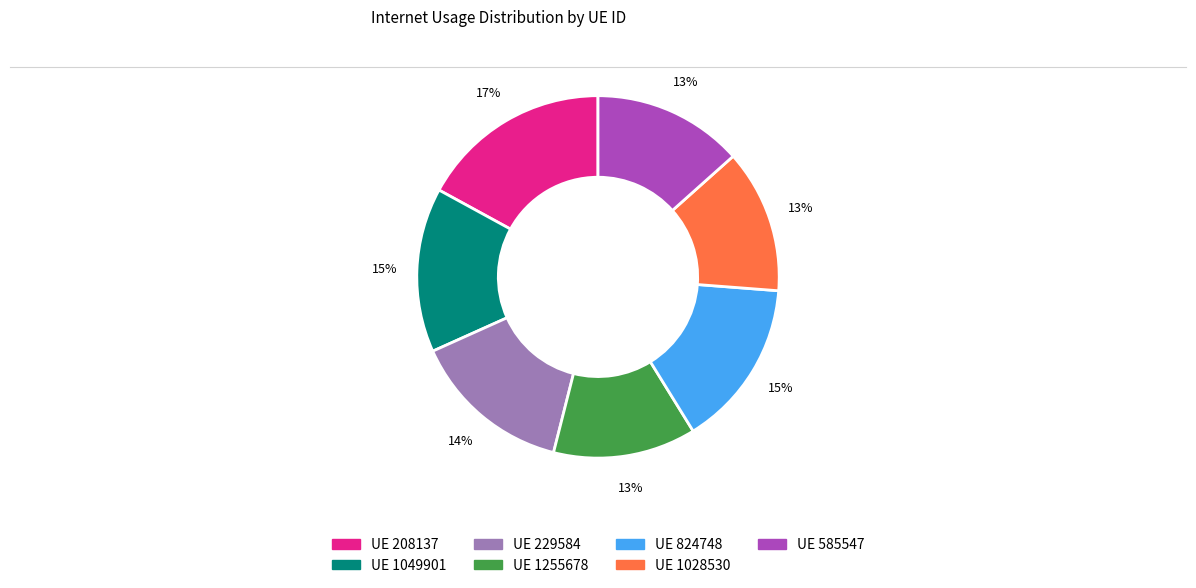

Is there any slice that represents more than half of the pie?

No